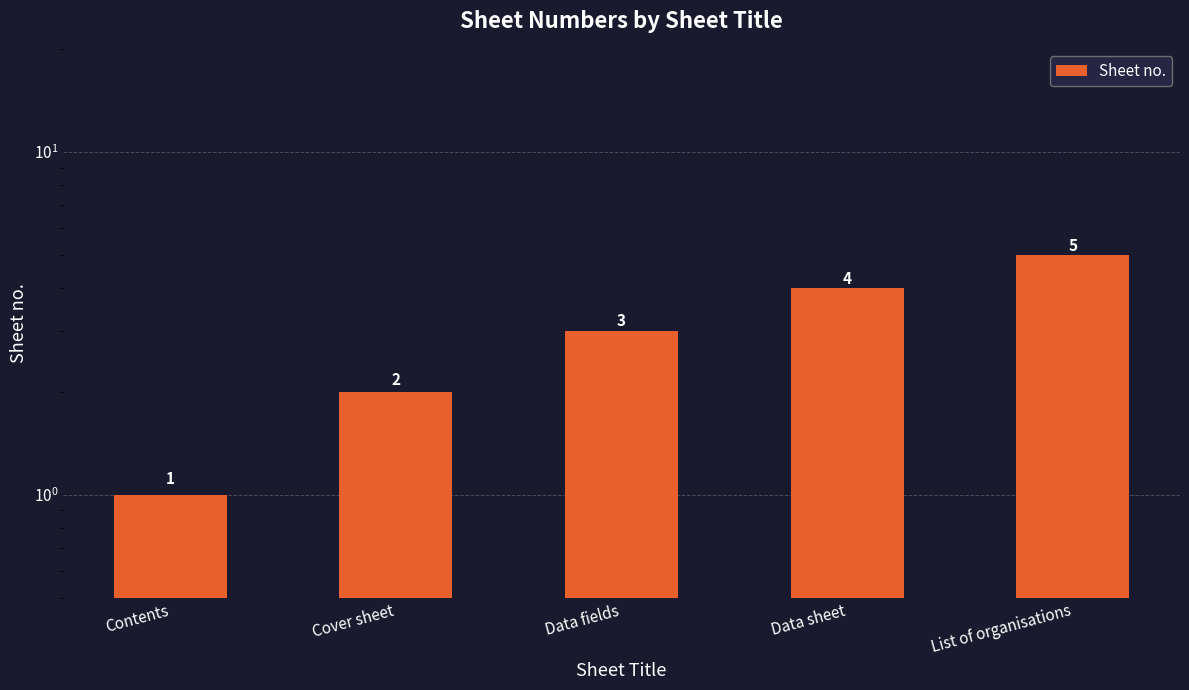

What is the label of the 3rd bar from the left?

Data fields